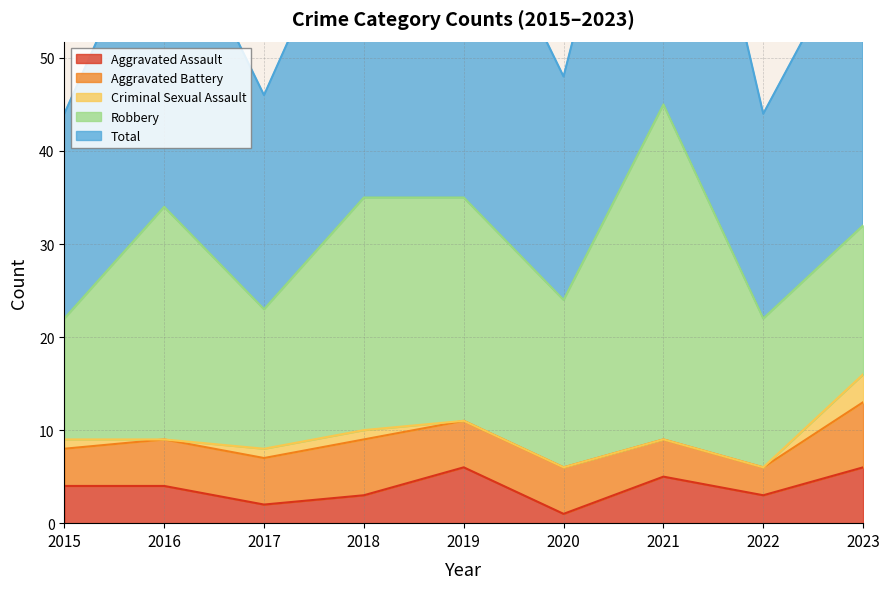

True or false: Robbery has more than 1 interior local peaks.

True